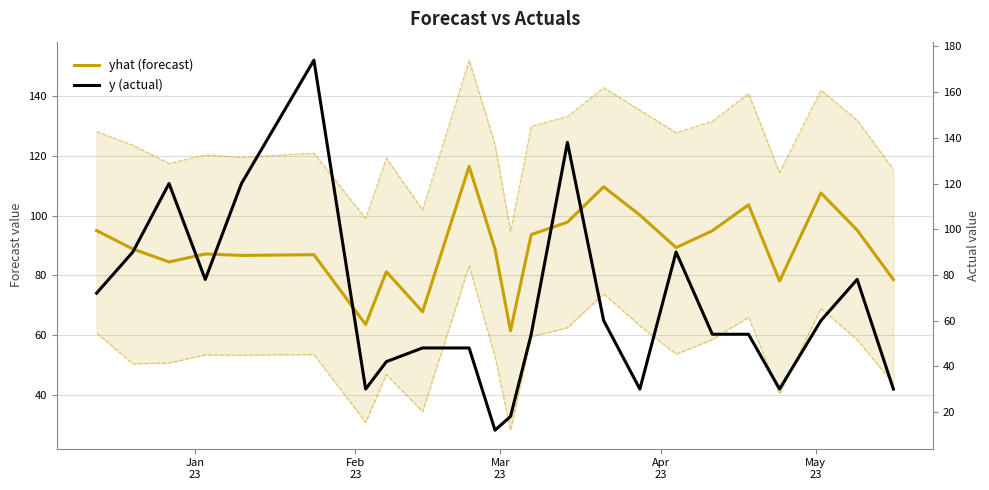

The value of y (actual) at 8 is 74.8. True or false?

False